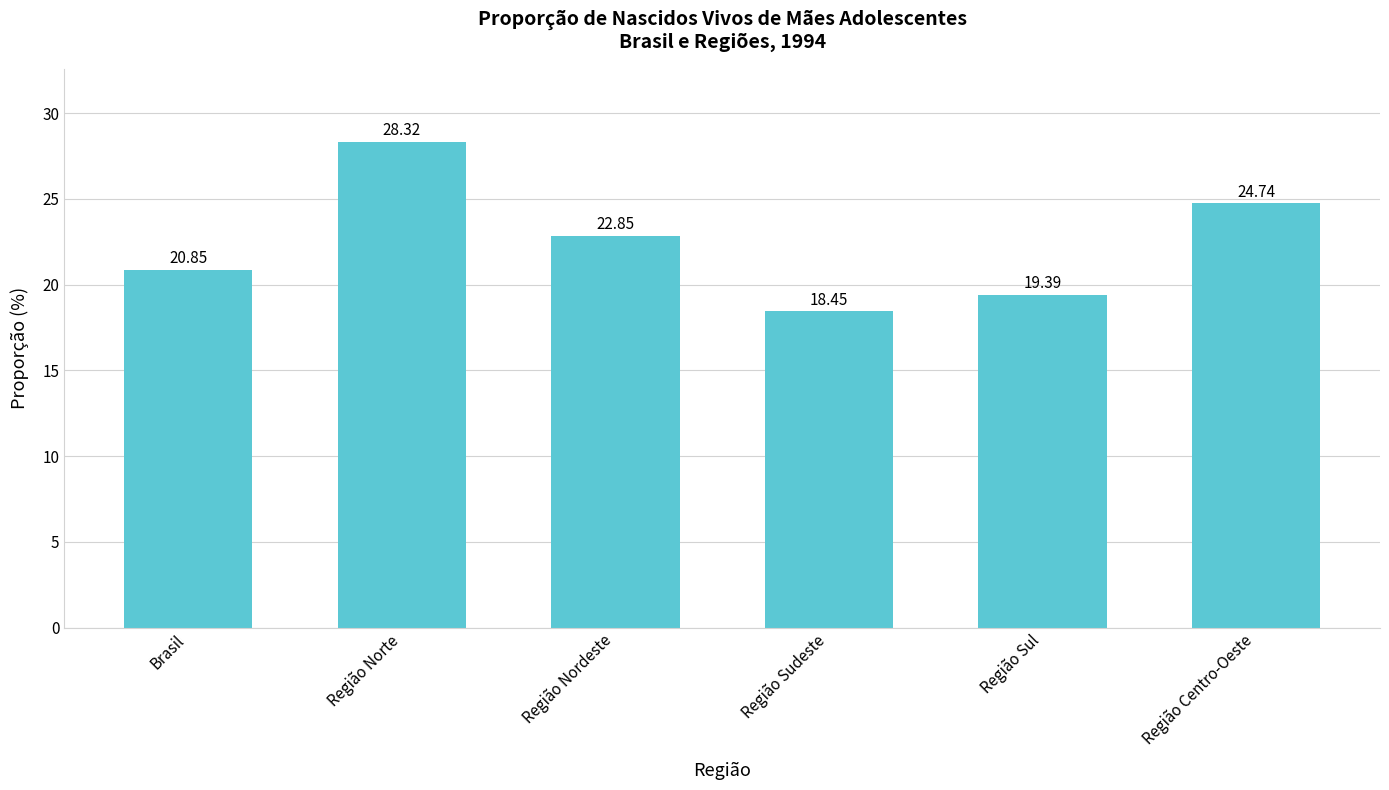

Count the number of categories in the chart.

6